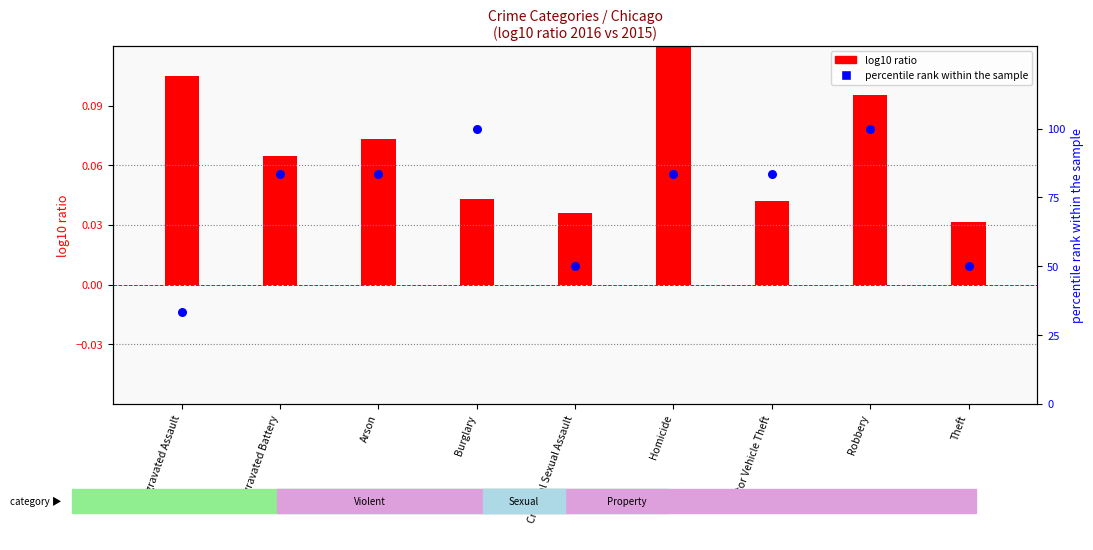

Which series has the largest total across all categories?

percentile rank within the sample